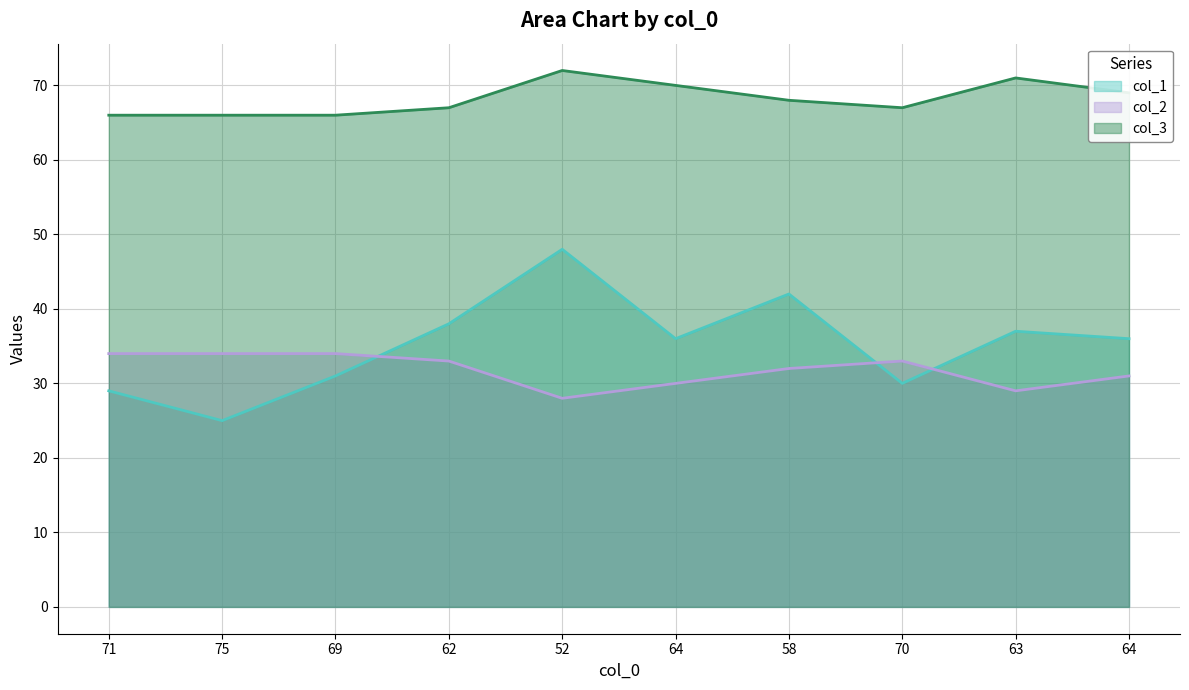

Count the col_3 values in the range 66 to 70.

8